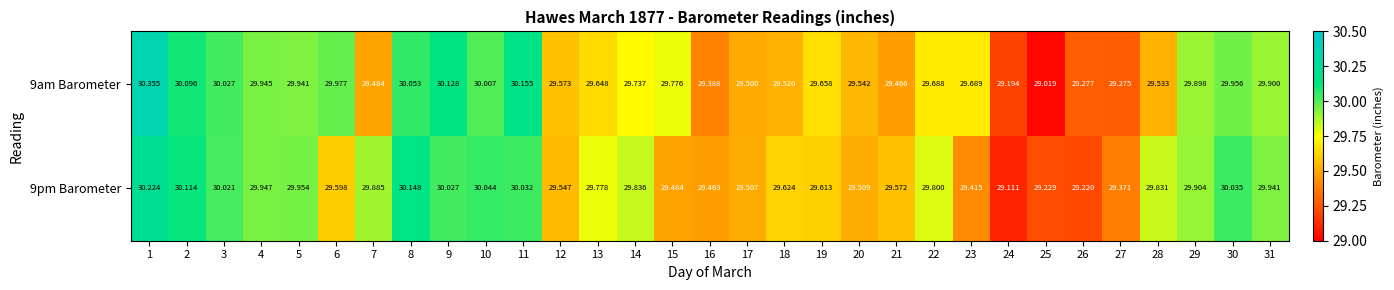

Is the value of 9am Barometer at 2 greater than the value of 9pm Barometer at 21?

Yes